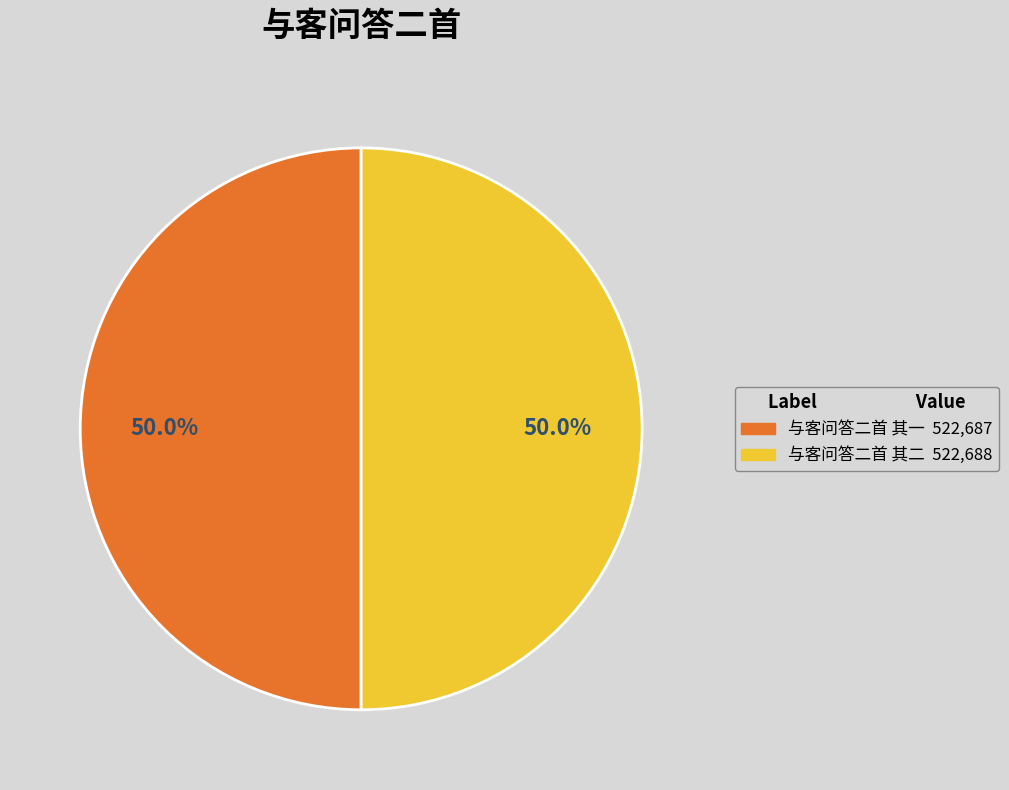

What is the ratio of the value at 与客问答二首 其一 to the value at 与客问答二首 其二?

1.0